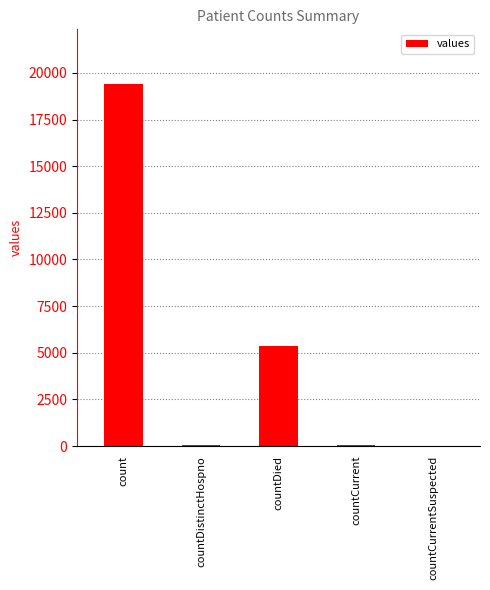

True or false: the data shows 11292 at count.

False